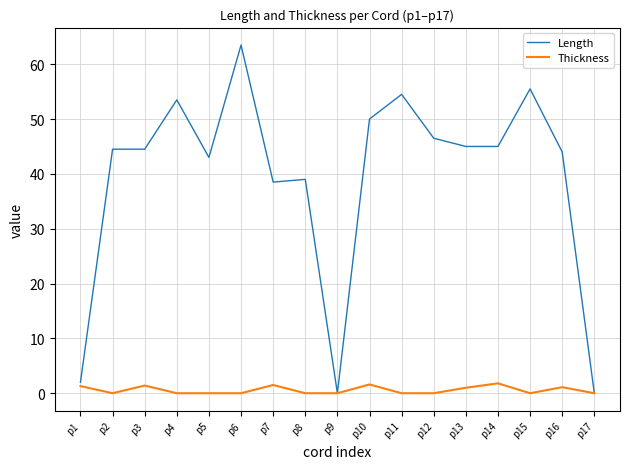

Which series changed the most between p2 and p9?

Length